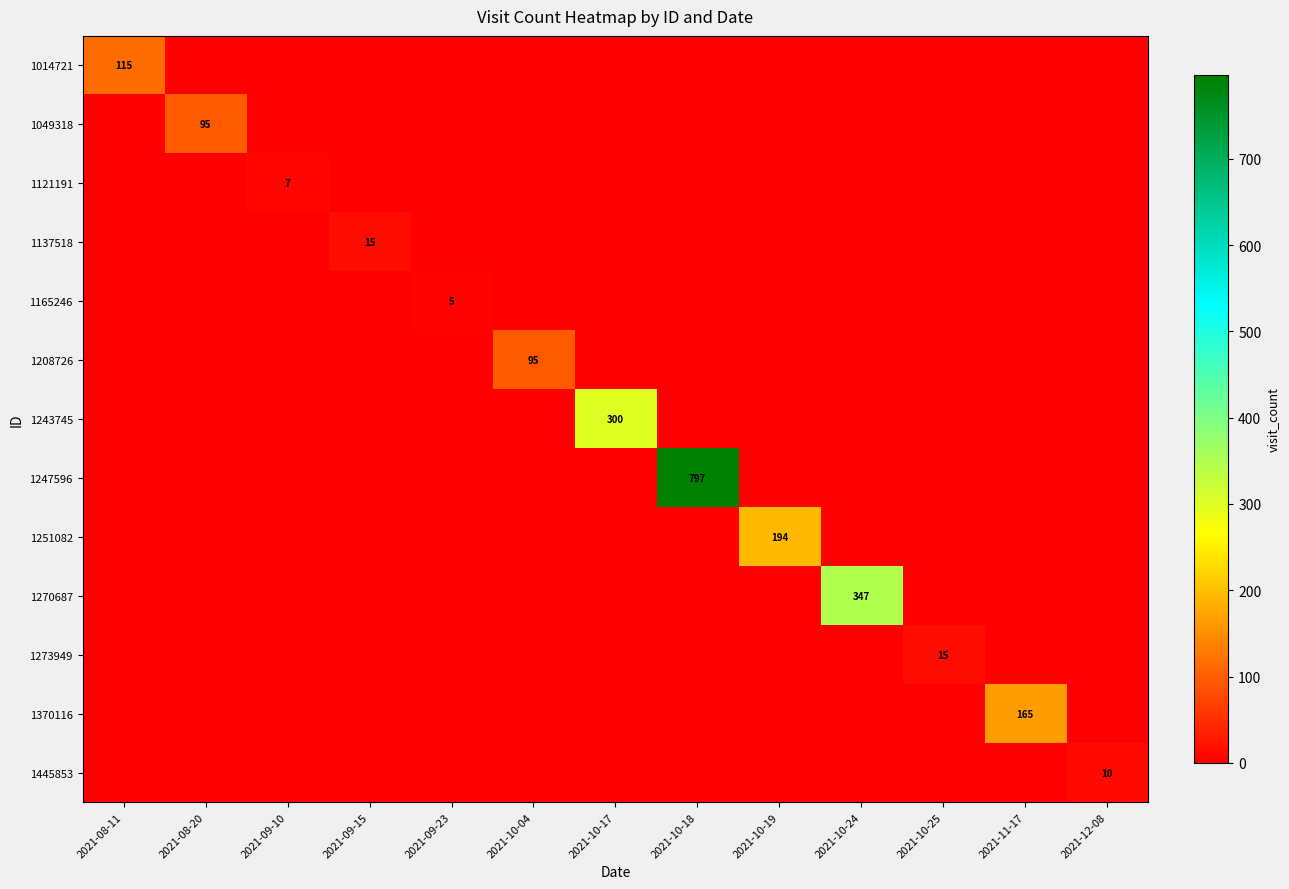

What is the difference between the maximum and minimum values in the 1243745 series?

300